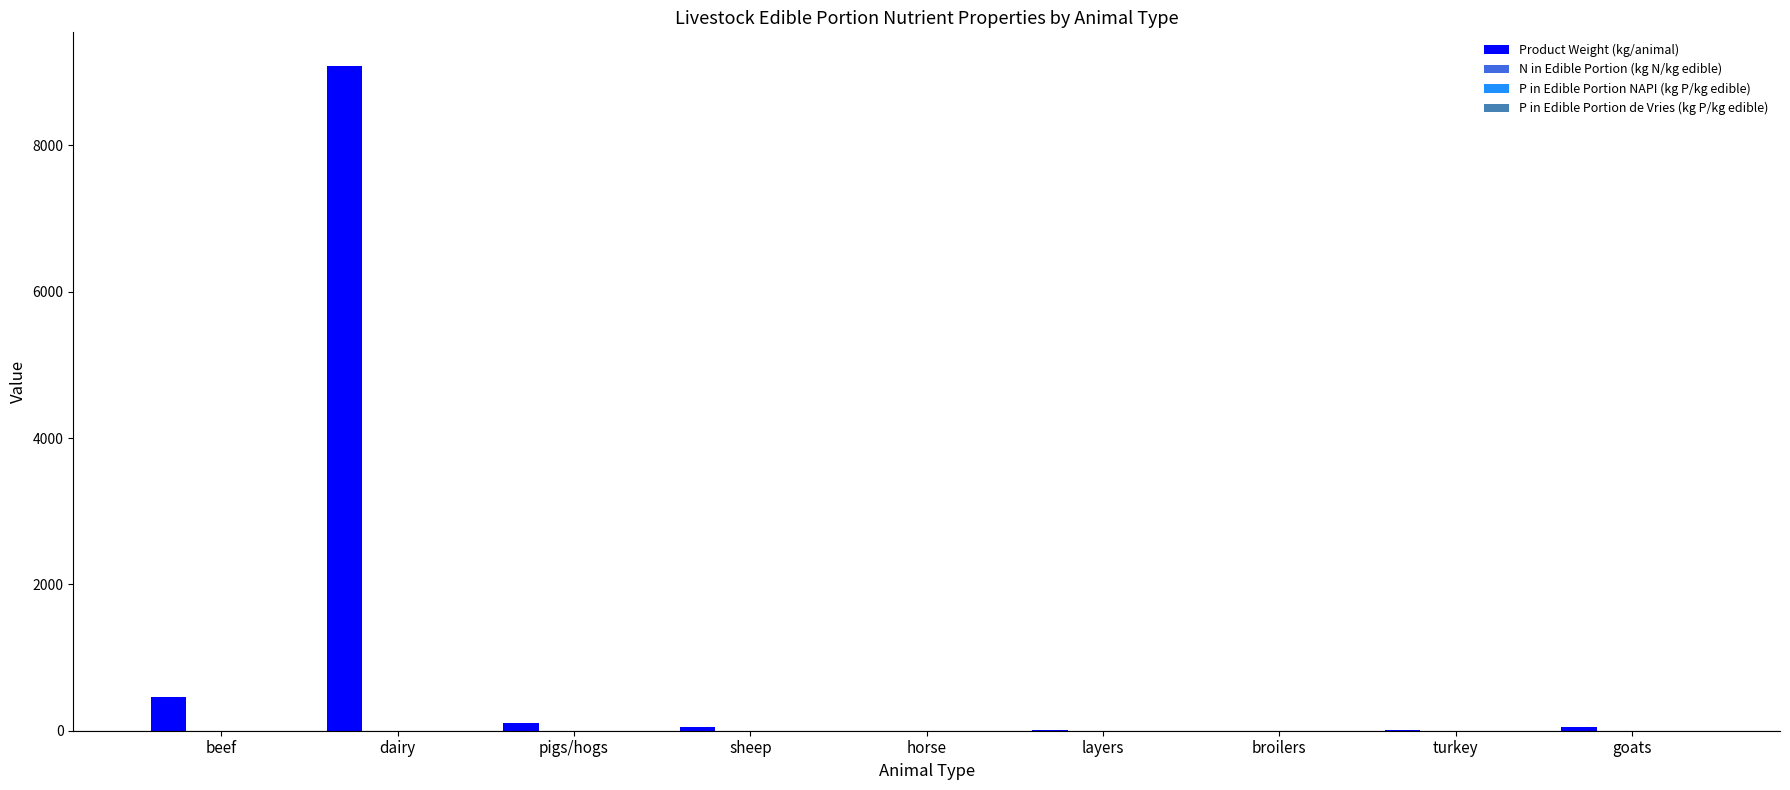

At which label does Product Weight (kg/animal) first exceed 44?

beef